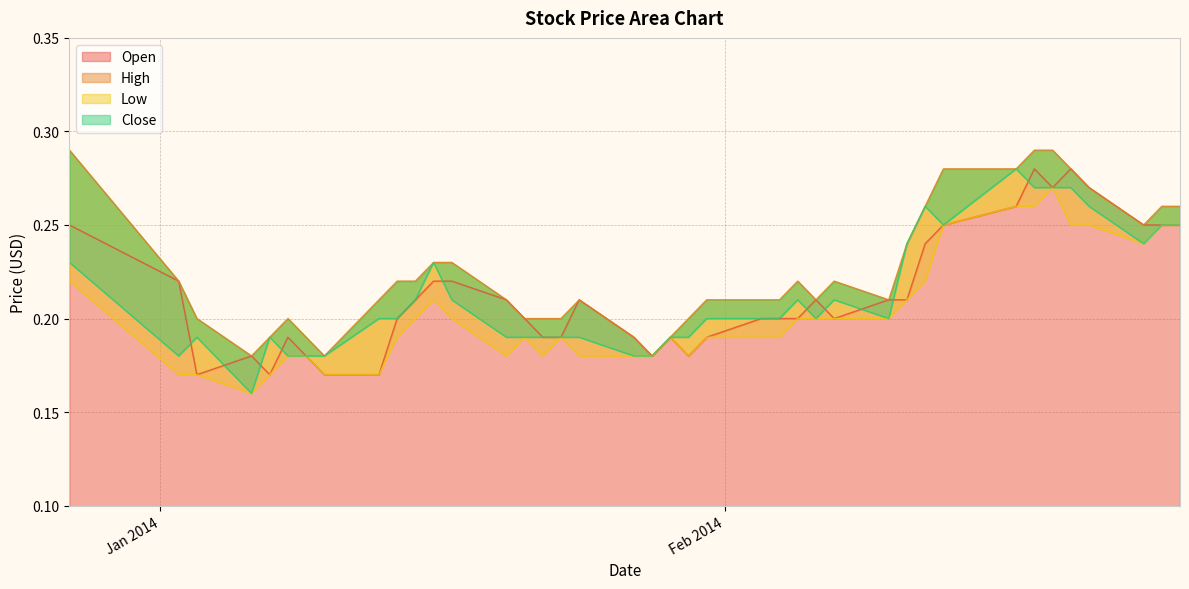

True or false: Open and High intersect in this chart.

False